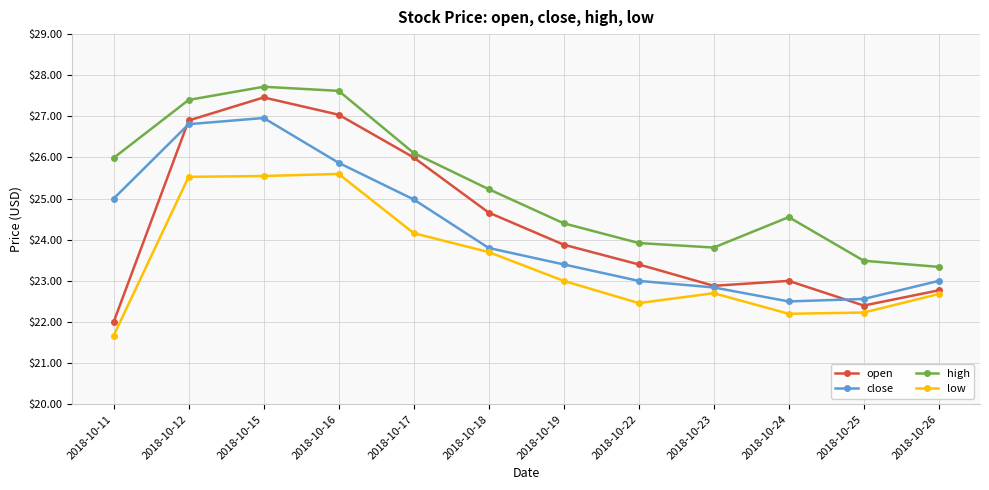

Between which two adjacent categories do open and close first intersect?

2018-10-11 and 2018-10-12